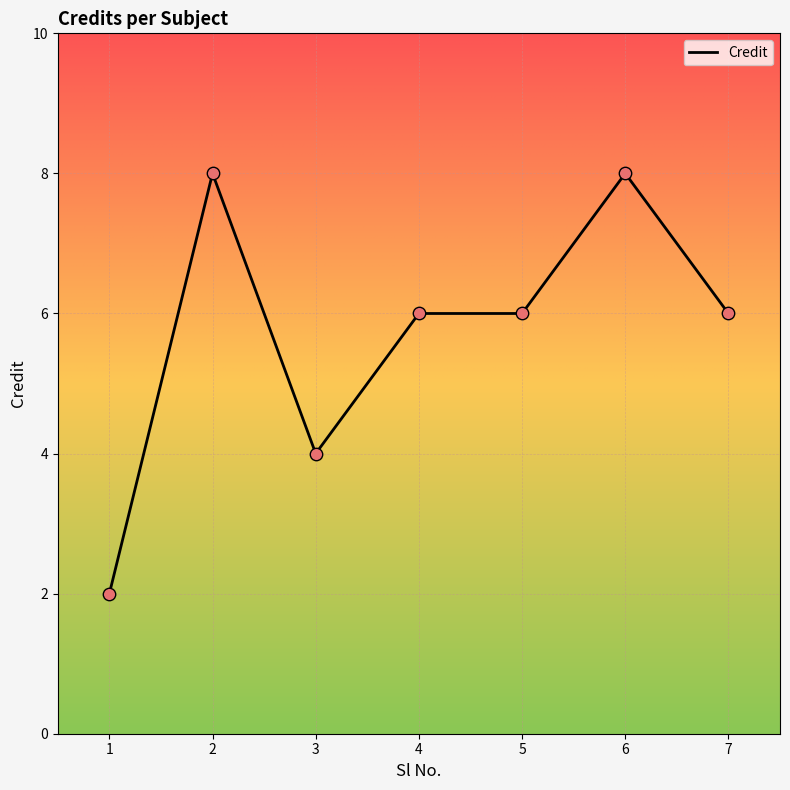

Between 5 and 1, which is larger?

5